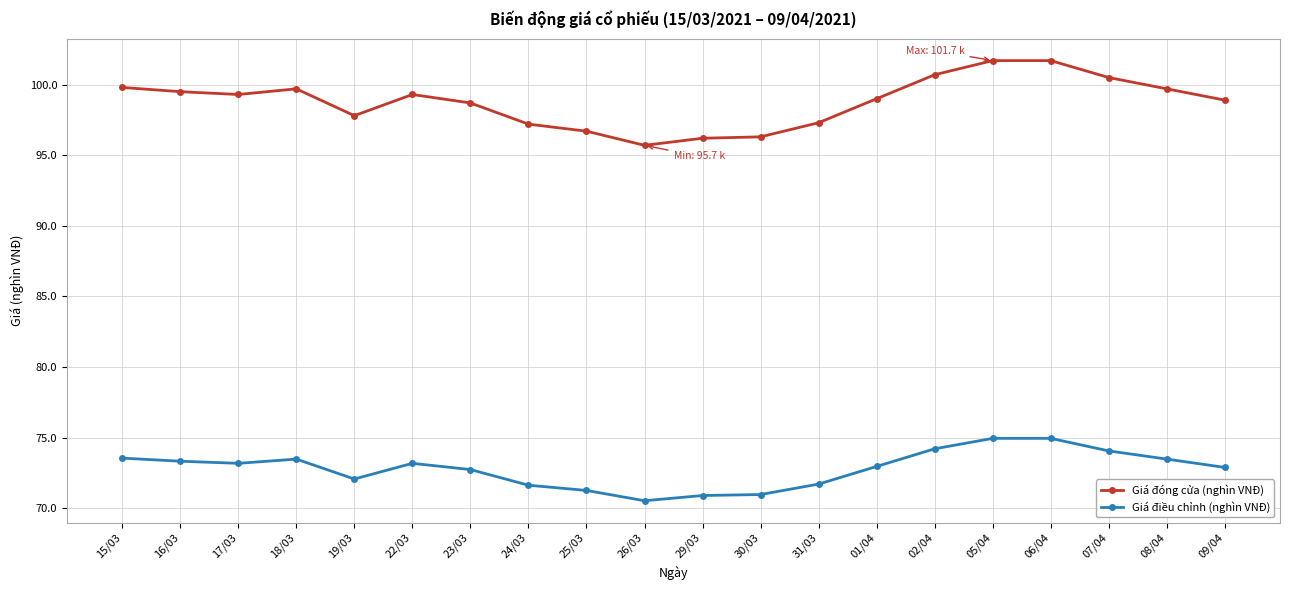

What is the maximum value shown in the chart?

101.7